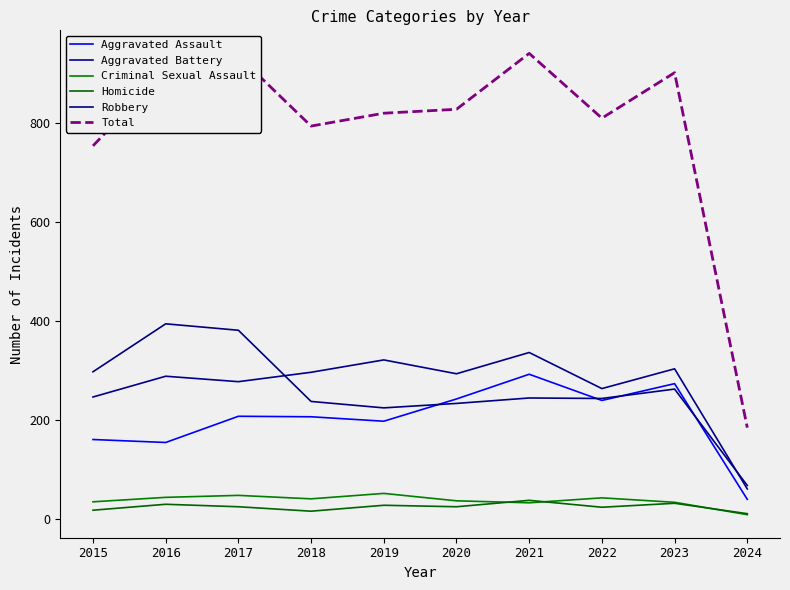

In Total, how many points are higher than both neighbors (excluding endpoints)?

3